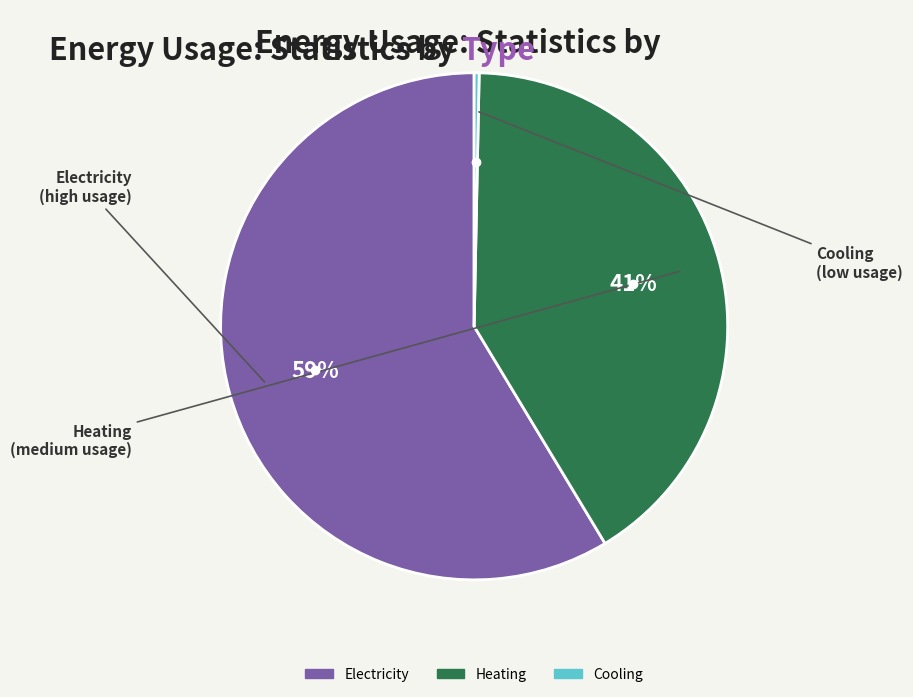

Which slice is the largest?

Electricity